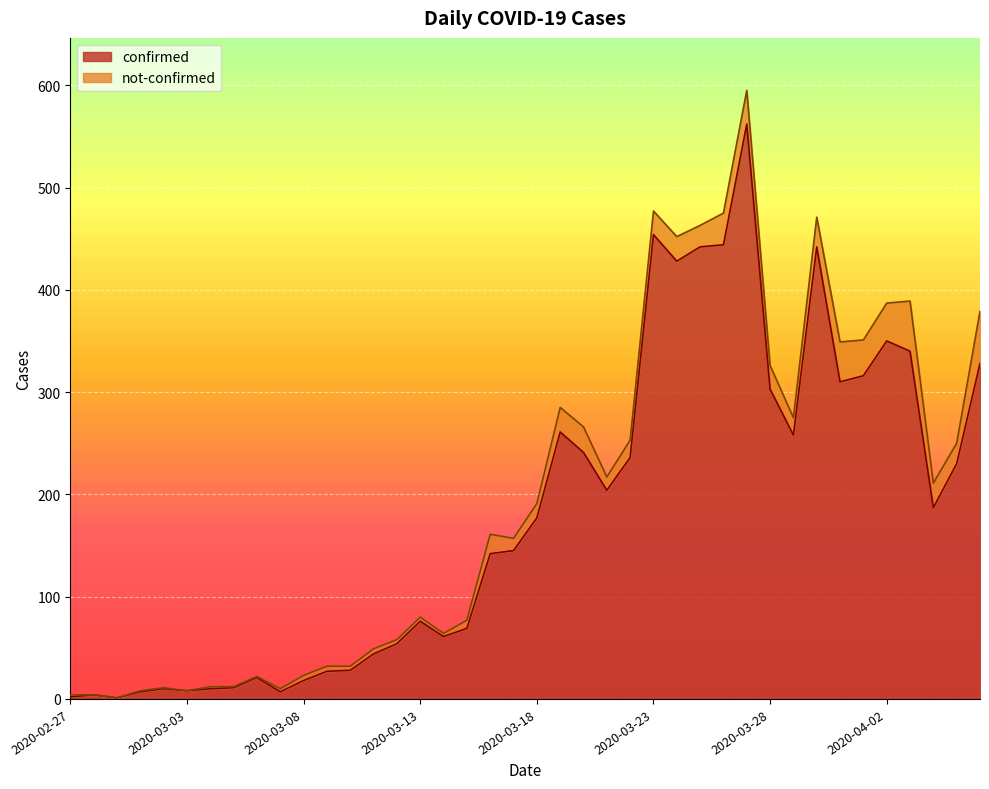

Rank the categories by value from lowest to highest.

2020-02-29, 2020-02-27, 2020-02-28, 2020-03-01, 2020-03-07, 2020-03-03, 2020-03-02, 2020-03-04, 2020-03-05, 2020-03-08, 2020-03-06, 2020-03-09, 2020-03-10, 2020-03-11, 2020-03-12, 2020-03-14, 2020-03-15, 2020-03-13, 2020-03-16, 2020-03-17, 2020-03-18, 2020-04-04, 2020-03-21, 2020-04-05, 2020-03-22, 2020-03-20, 2020-03-29, 2020-03-19, 2020-03-28, 2020-03-31, 2020-04-01, 2020-04-06, 2020-04-03, 2020-04-02, 2020-03-24, 2020-03-25, 2020-03-30, 2020-03-26, 2020-03-23, 2020-03-27